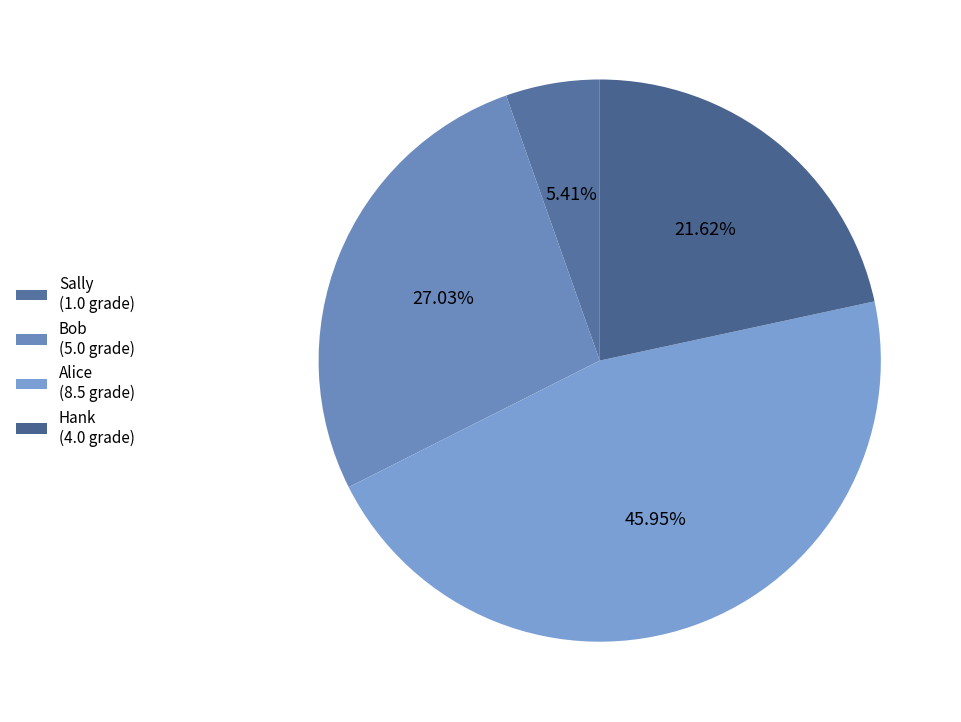

Is there a majority slice in this chart?

No